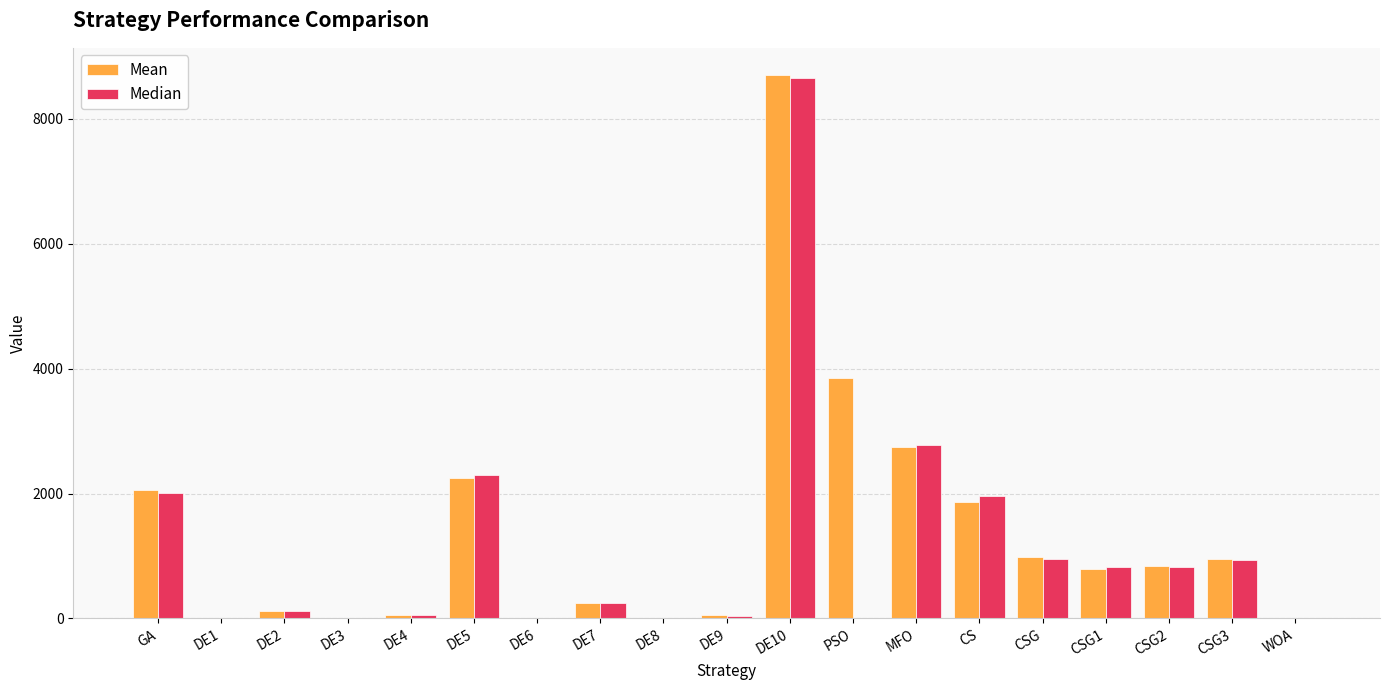

At which label is Median closest to 4327?

MFO